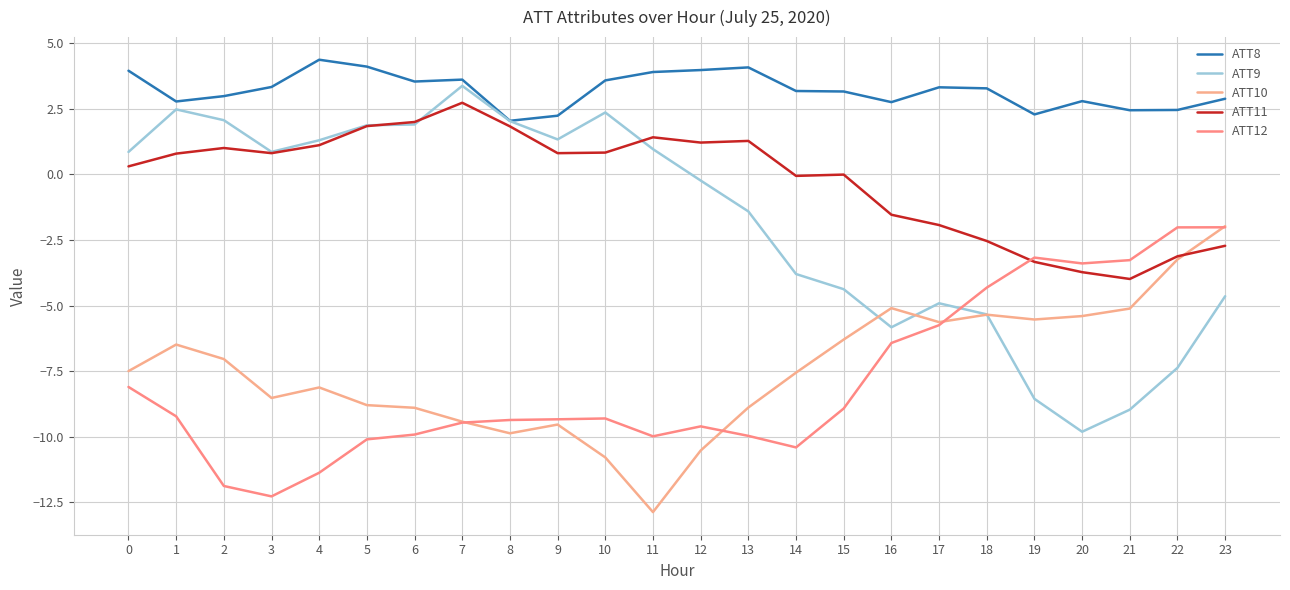

Between 2 and 21, which is larger?

2